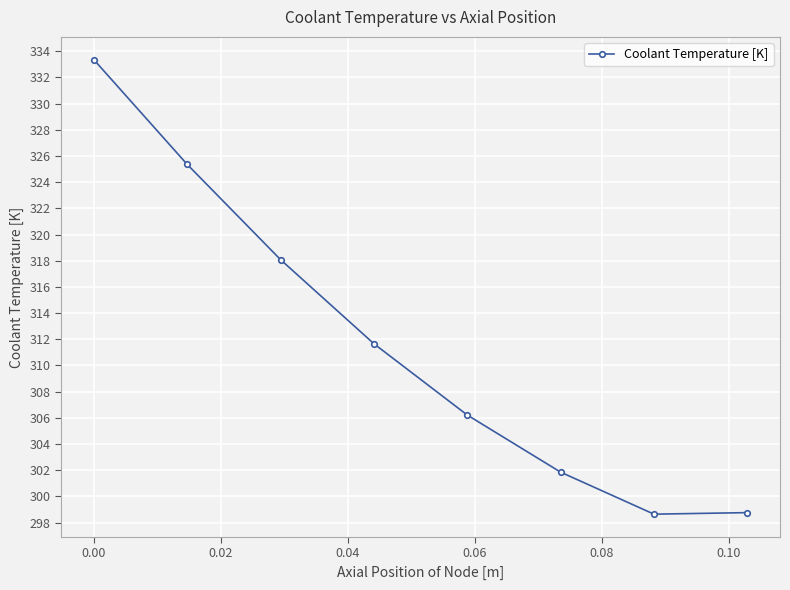

What is the sum of all values?

2493.9